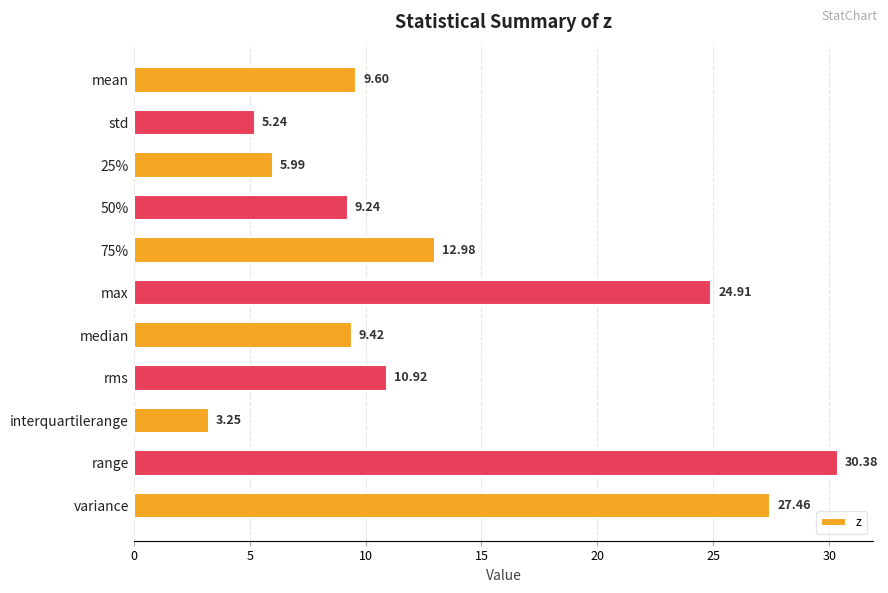

List the labels in order of value, smallest first.

interquartilerange, std, 25%, 50%, median, mean, rms, 75%, max, variance, range